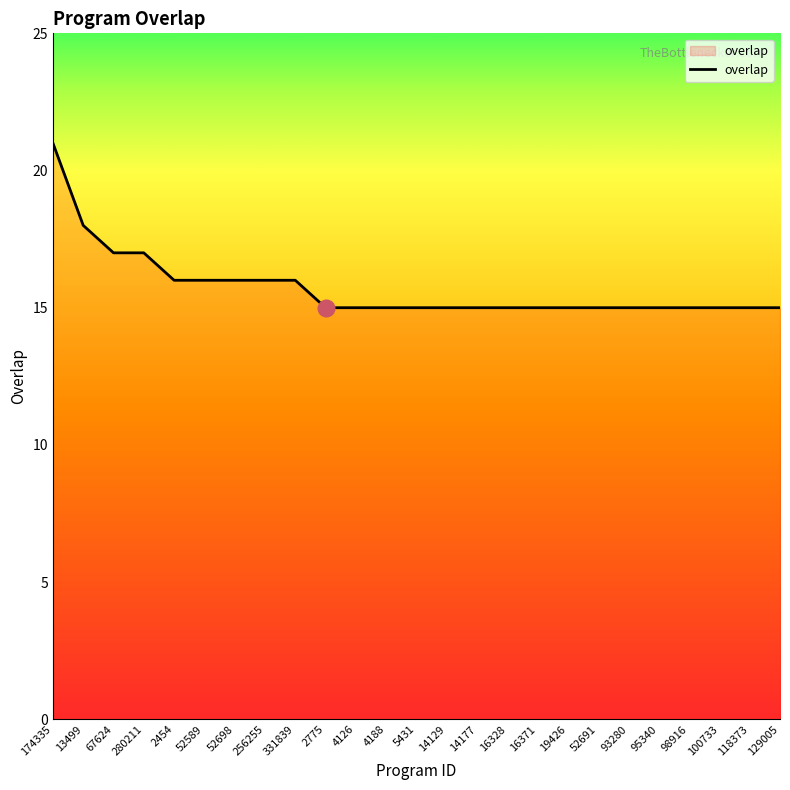

Is this an area chart (filled region under the line)?

No